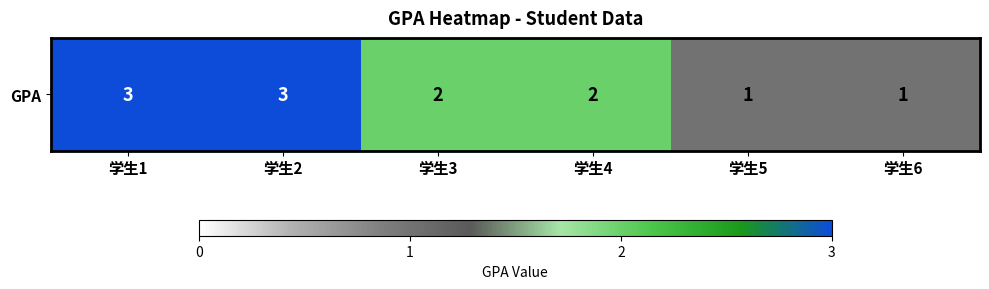

What is the ratio of the value at 学生4 to the value at 学生3?

1.0